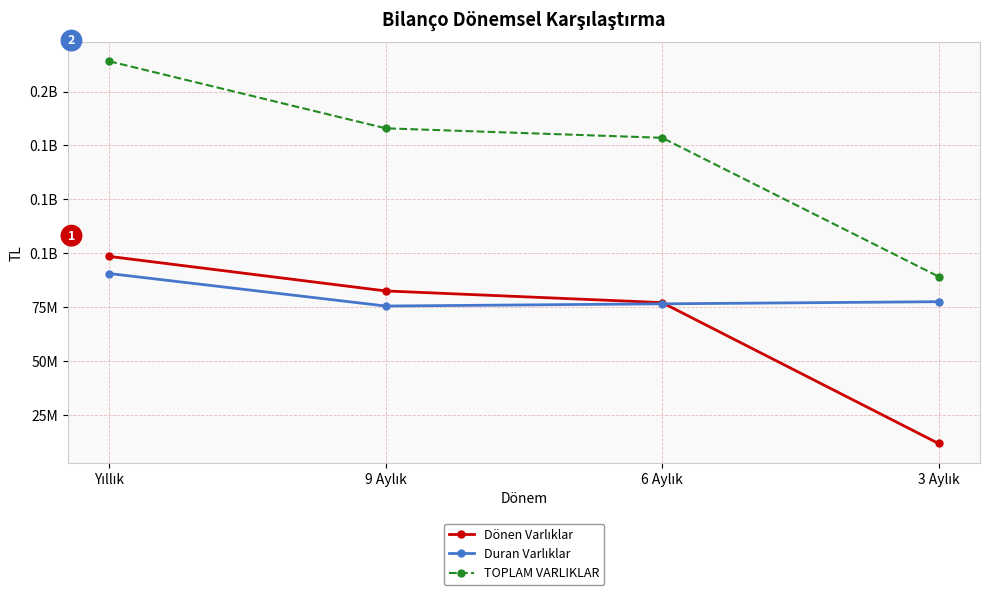

True or false: Dönen Varlıklar has a value of 114087382 at 6 Aylık.

False